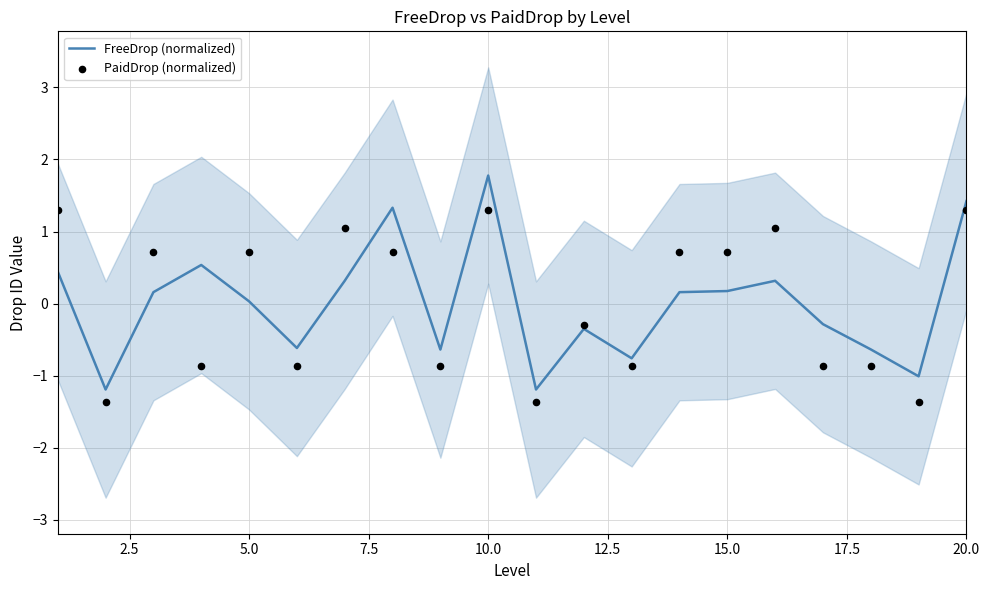

Which series contains the highest Y value?

FreeDrop (normalized)